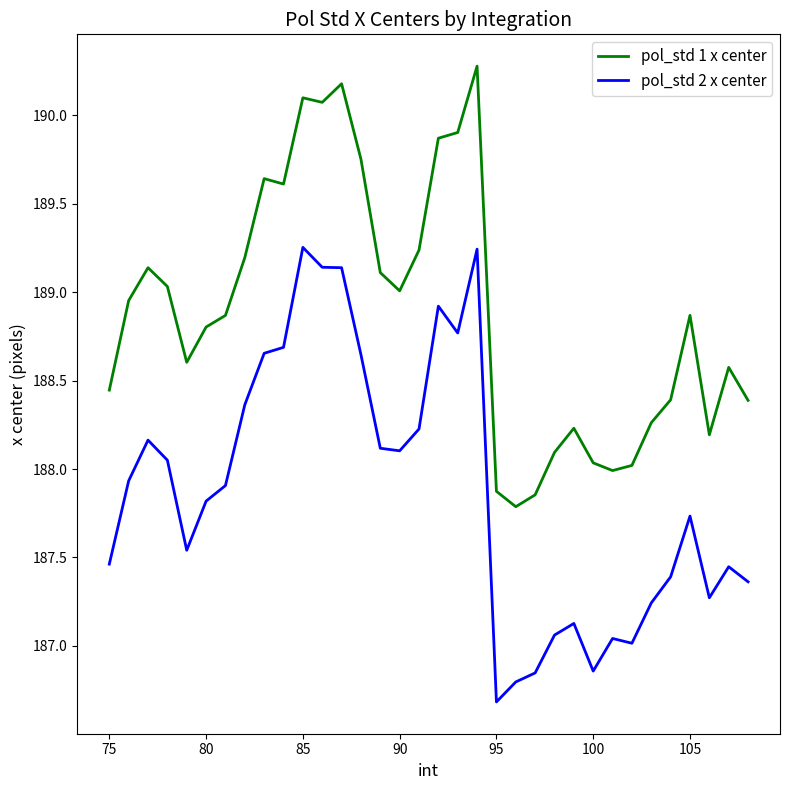

What is the minimum value shown in the chart?

186.7